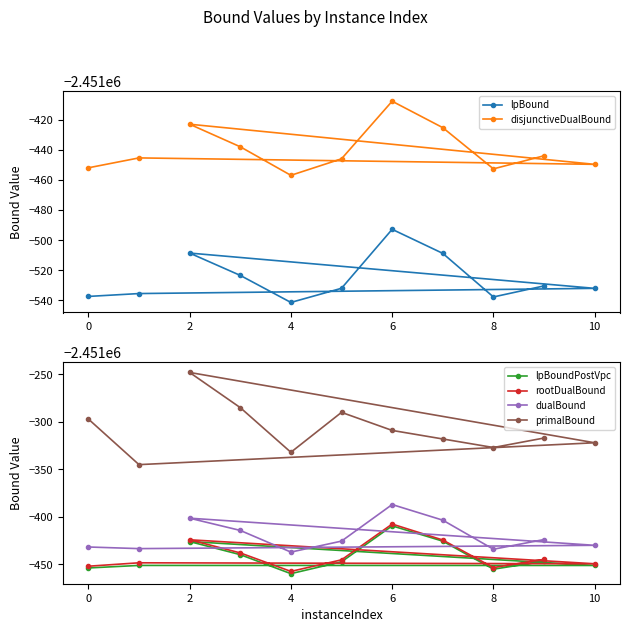

What is the label of the 11th point from the left?

10